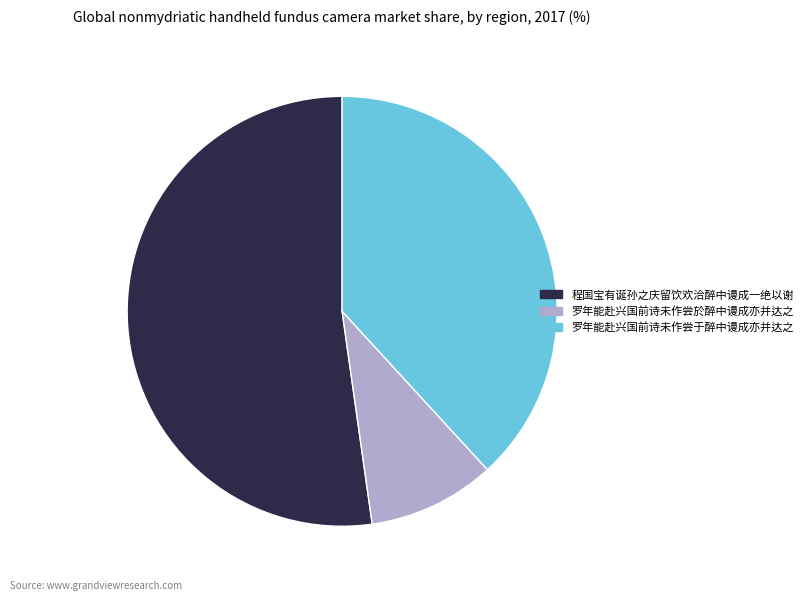

Is the sum of 罗年能赴兴国前诗未作尝於醉中谩成亦并达之 and 罗年能赴兴国前诗未作尝于醉中谩成亦并达之 greater than half?

No